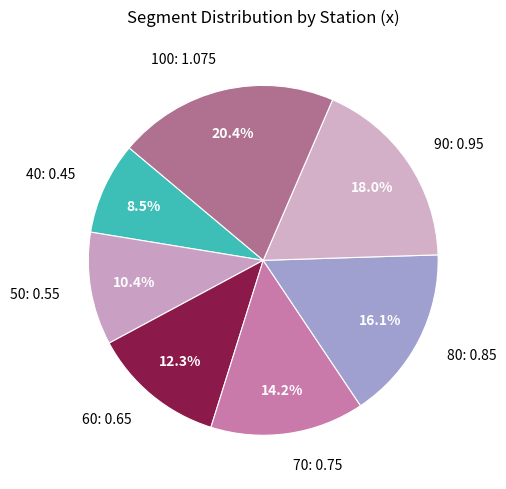

The 90 slice represents 8% of the pie. True or false?

False